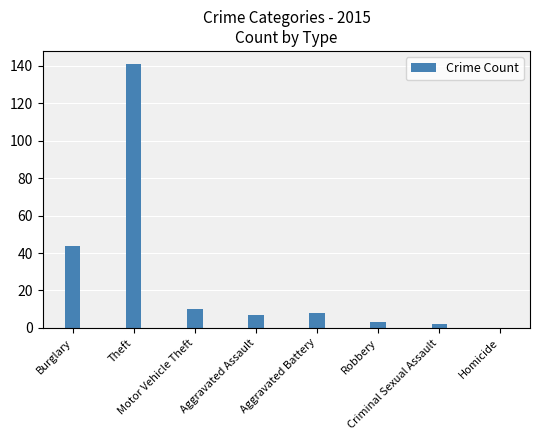

What is the sum of the values at Aggravated Assault and Criminal Sexual Assault?

9